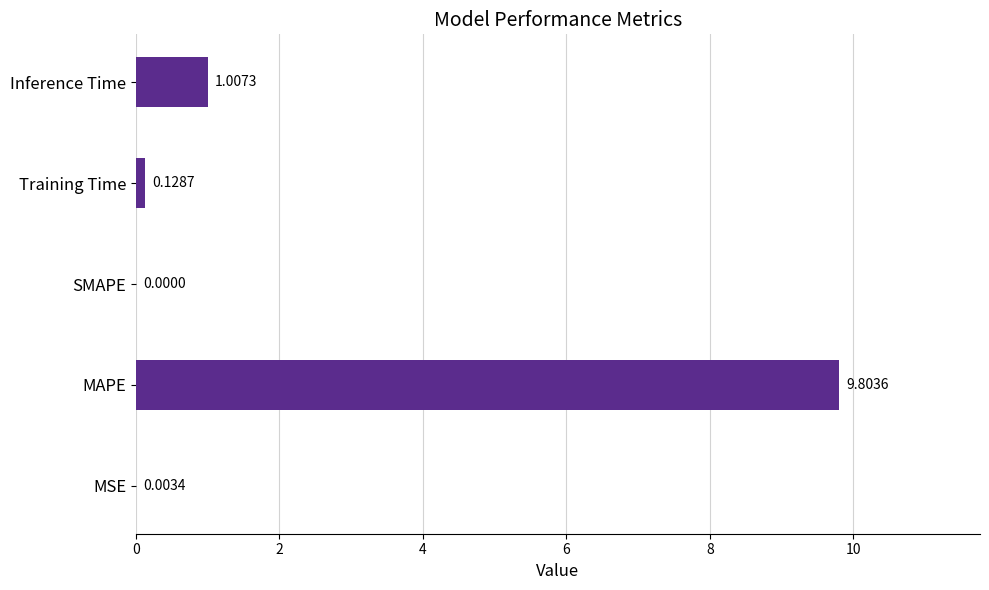

At which label is the value closest to 4?

Inference Time